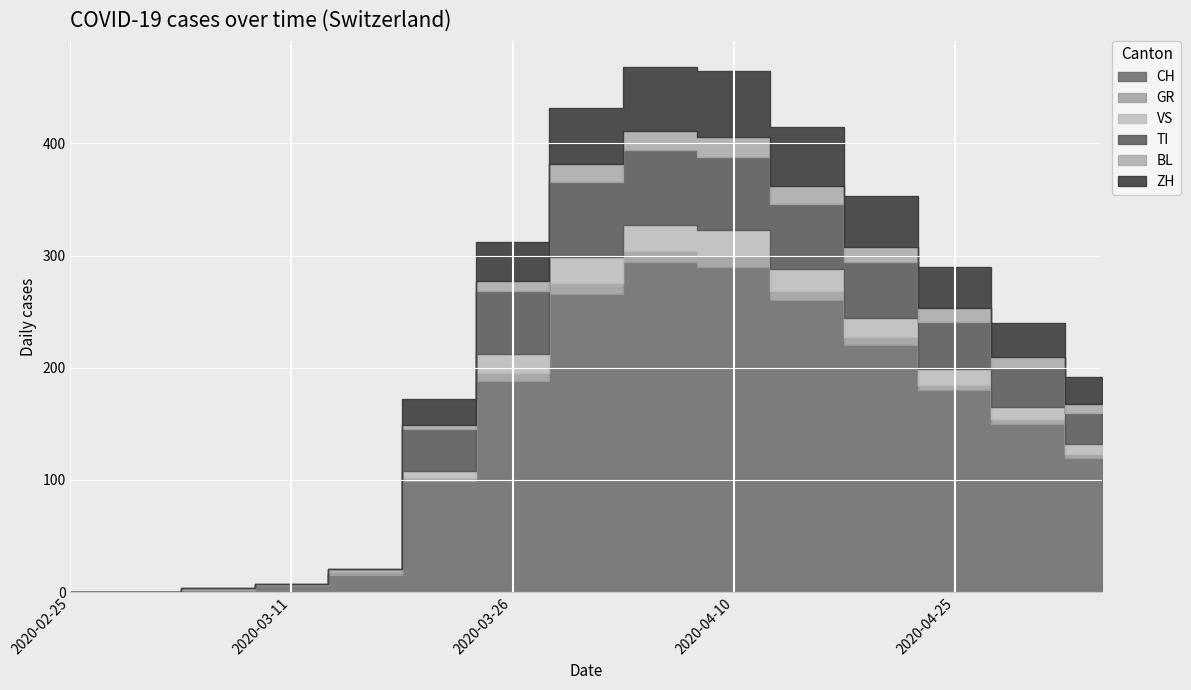

At which label does ZH reach its minimum?

2020-02-25